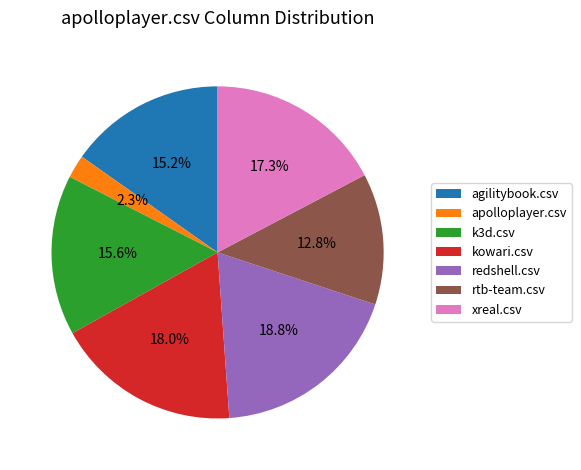

How many segments does this pie chart have?

7